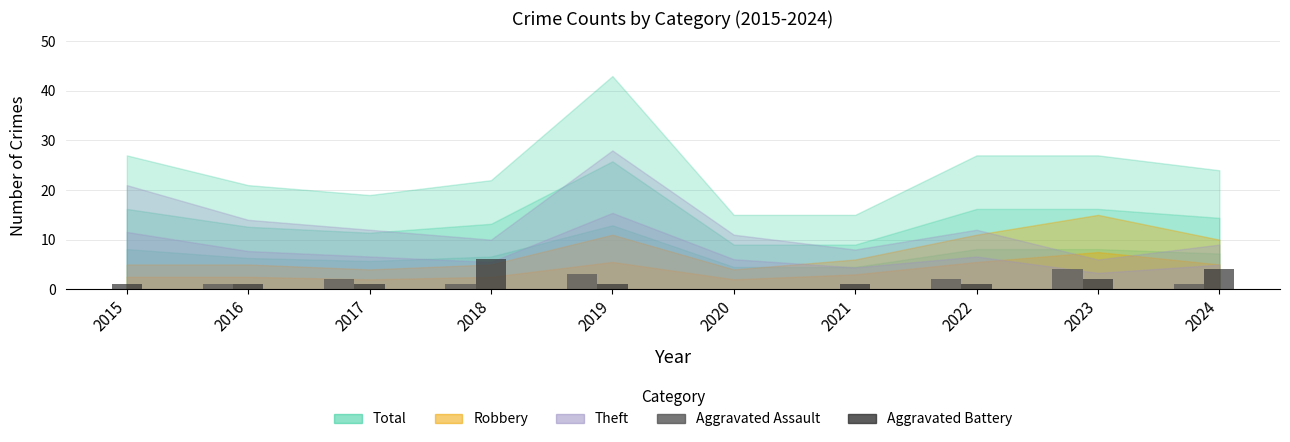

What is the maximum value shown in the chart?

6